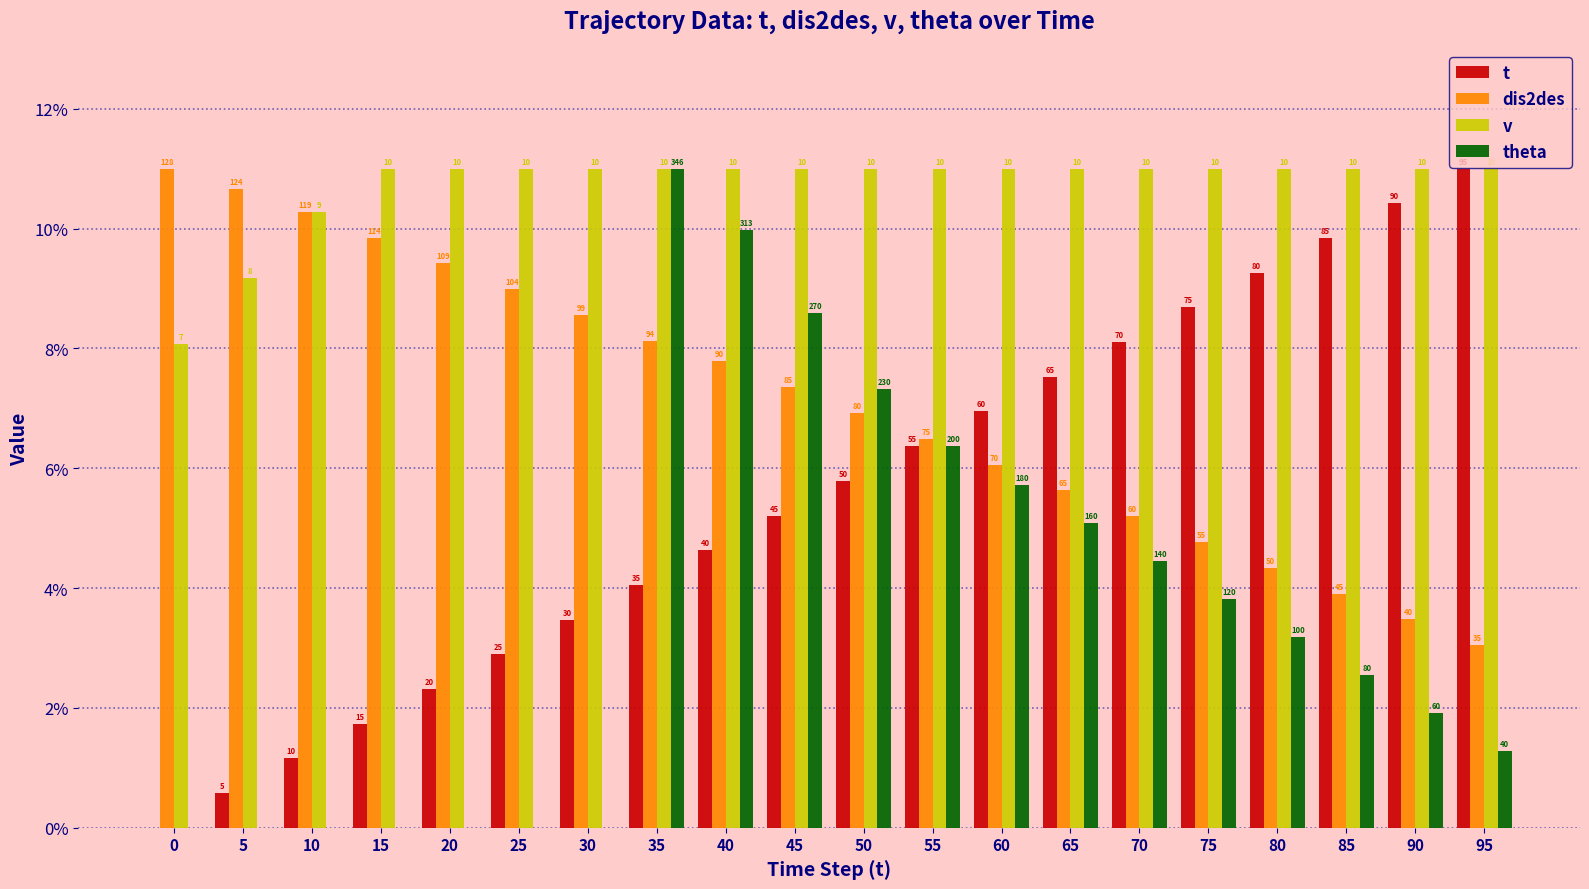

What is the value of the theta bar at the 20th from the left?

1.3